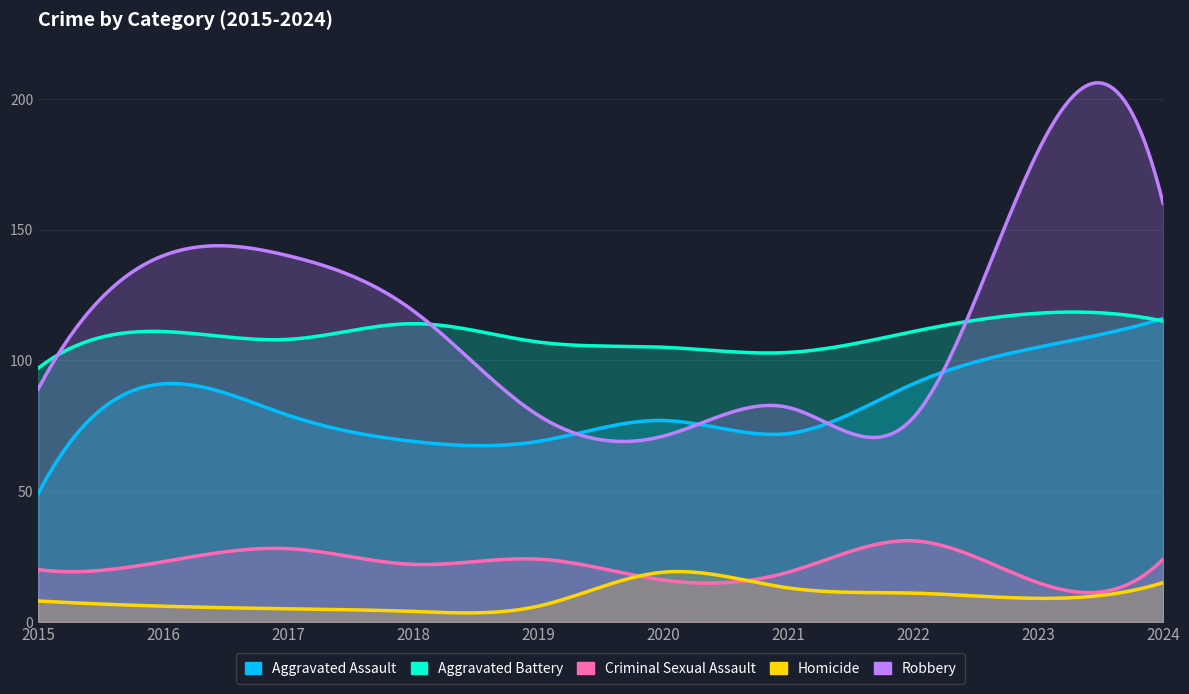

Which category has the lowest value in the Homicide series?

2018